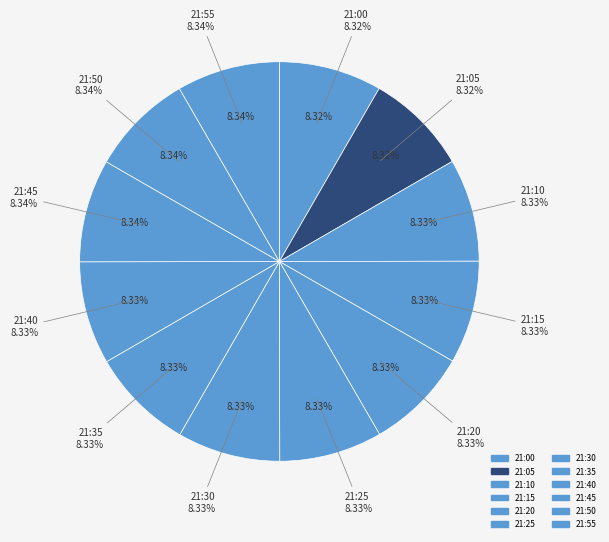

What percentage is the 21:25 slice, to the nearest percent?

8%